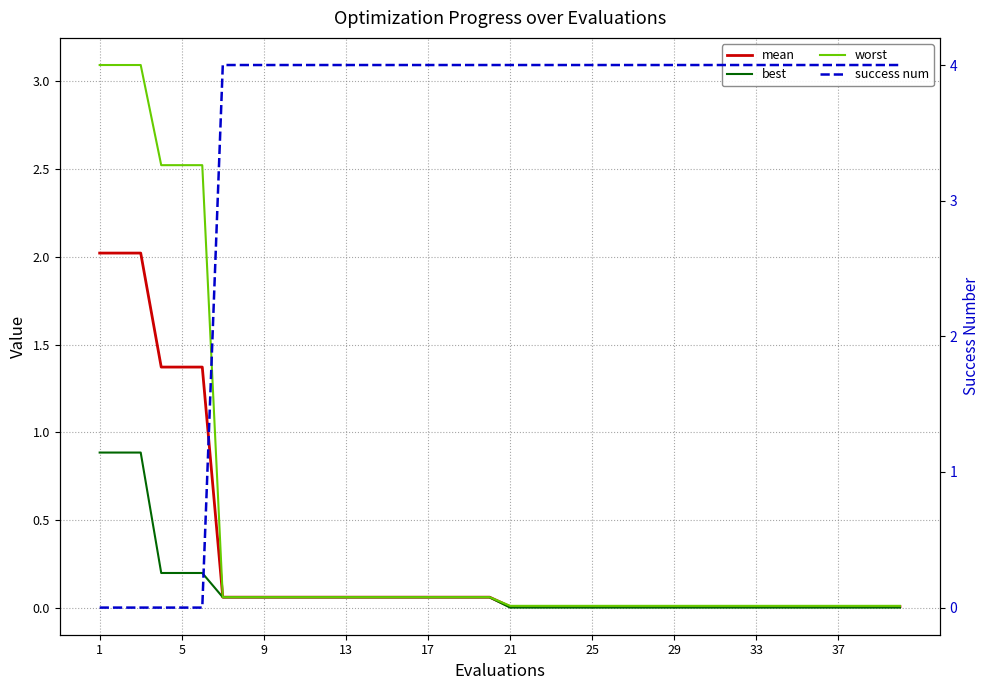

What is the difference between the second highest and second lowest values in the mean series?

2.0